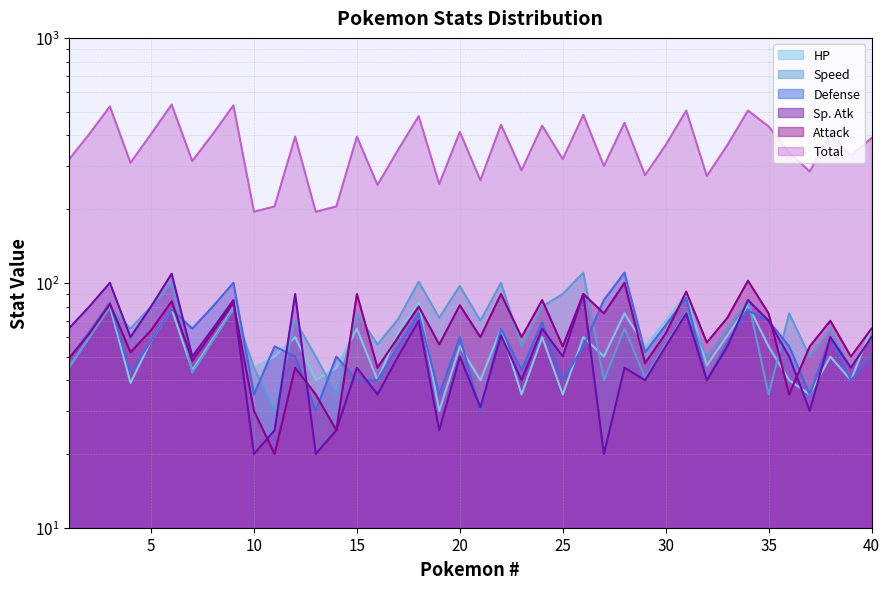

Is the value of Sp. Atk at 17 greater than the value of Speed at 33?

No